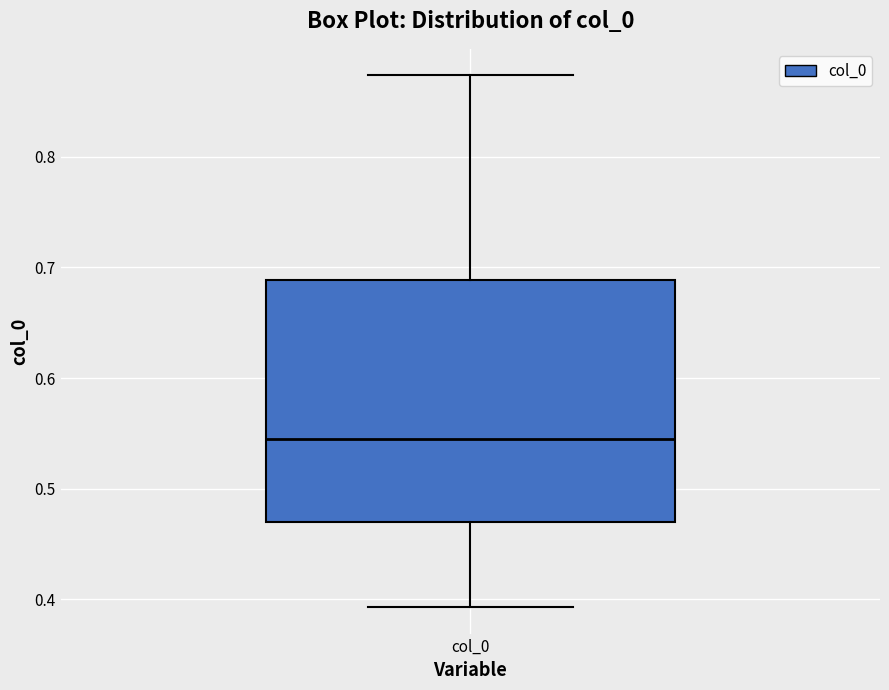

Where does the median line of the box for col_0 sit on the y-axis? The values are not printed on the chart, so give them approximately, as read against the axis.

0.54